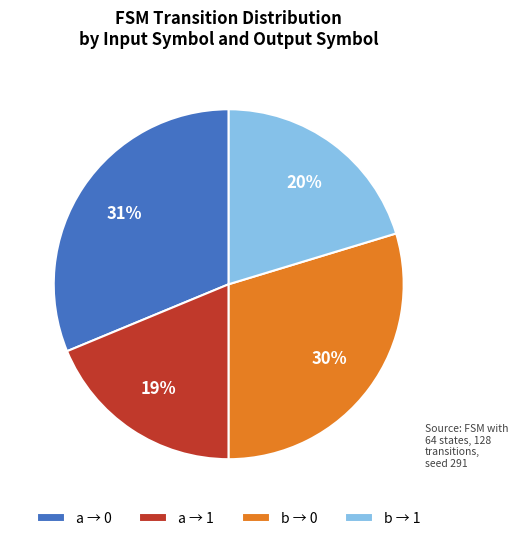

Is the sum of a → 0 and b → 0 greater than half?

Yes